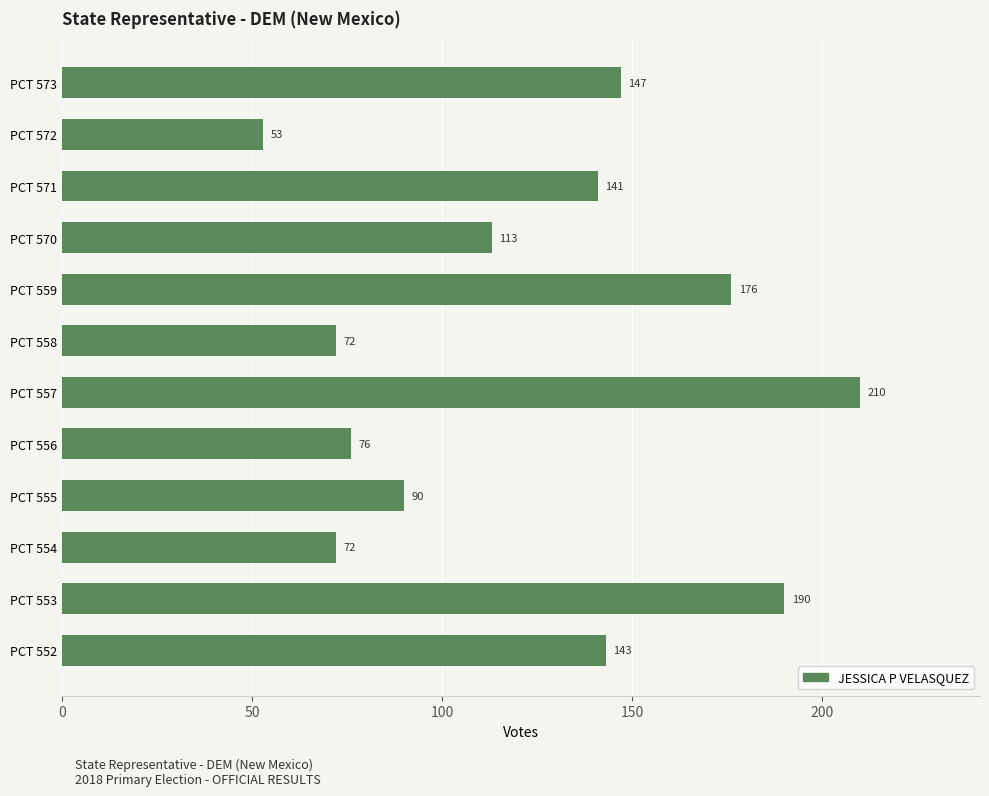

What is the ratio of the value at PCT 554 to the value at PCT 571?

0.5